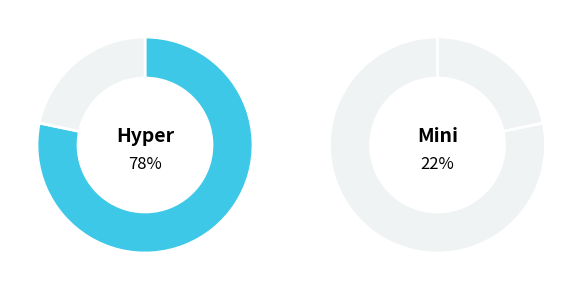

Is there any slice that represents more than half of the pie?

Yes